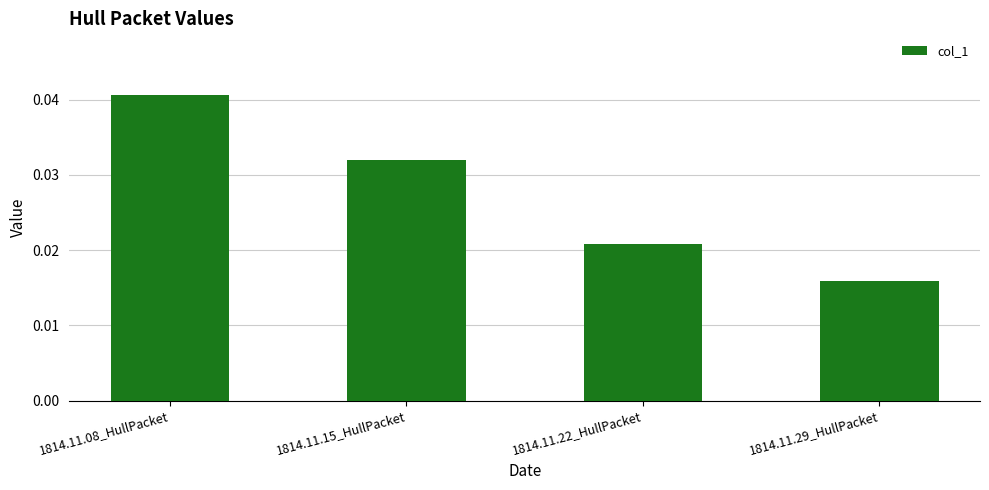

What is the sum of all values?

0.1